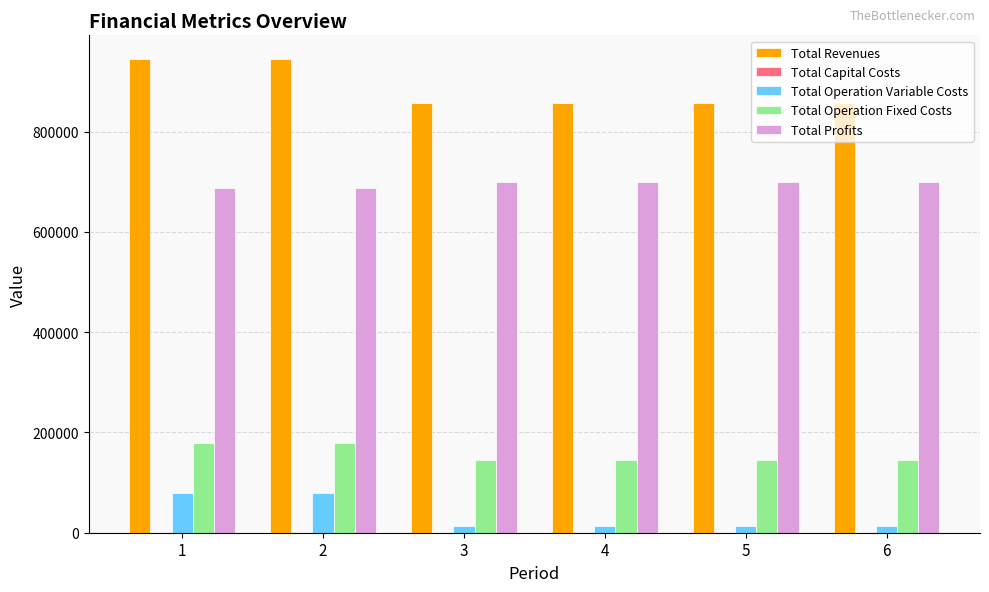

How many categories are shown in the chart?

6